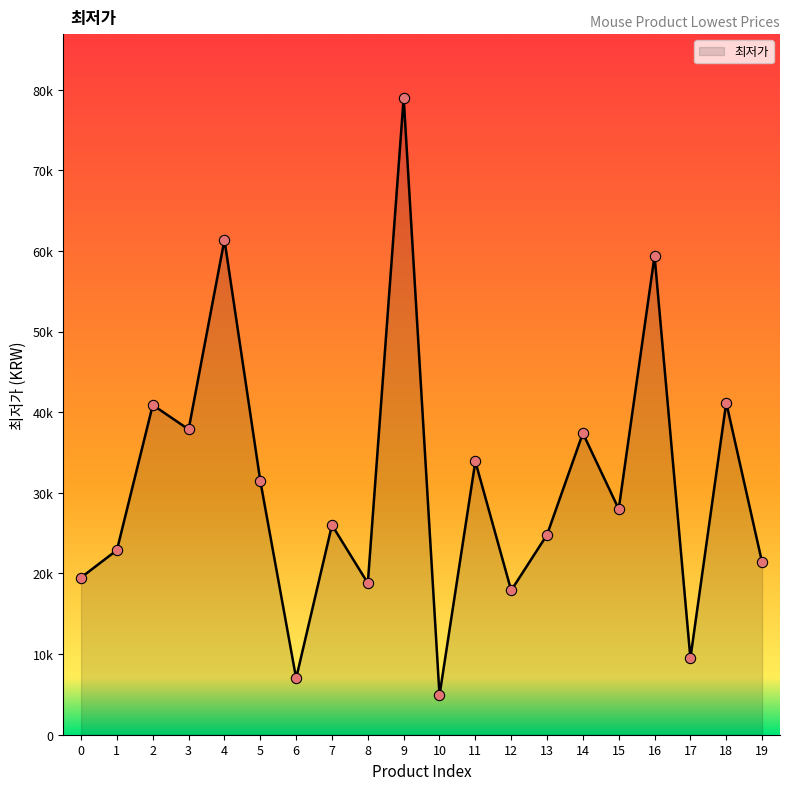

Approximately how many times larger is the value at 12 compared to 8?

1.0